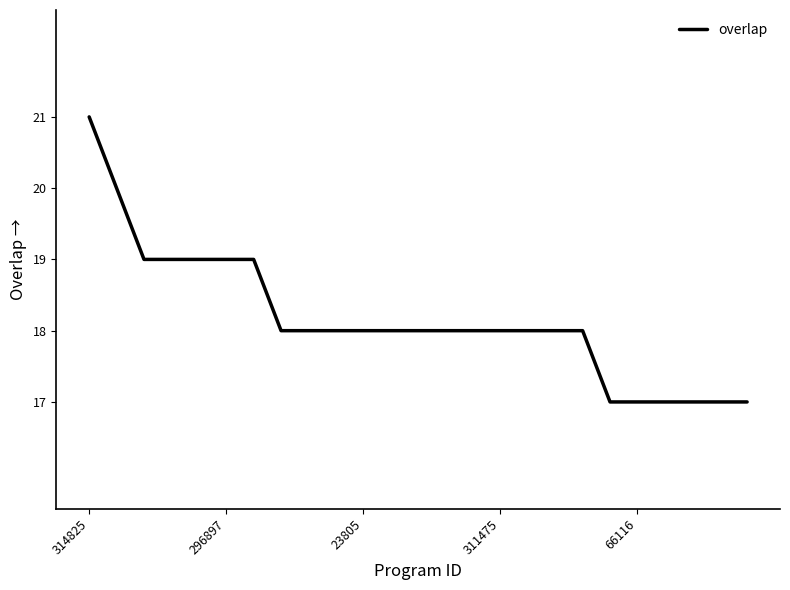

What is the smallest value displayed?

17